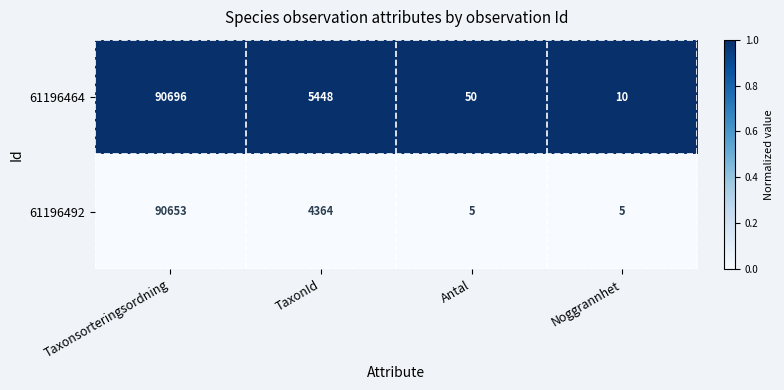

At Noggrannhet, list the series in order from largest to smallest.

61196464, 61196492